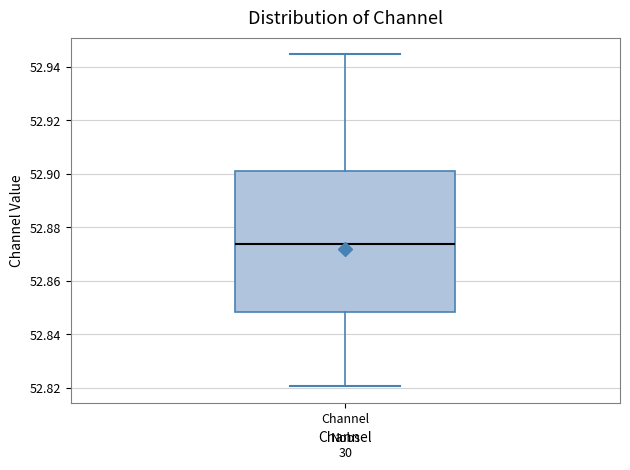

Where does the upper whisker of the box for Channel end on the y-axis? The values are not printed on the chart, so give them approximately, as read against the axis.

52.944